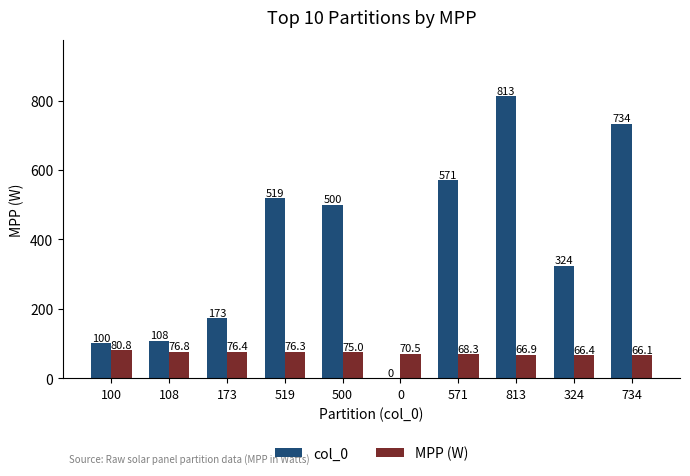

Count the number of categories in the chart.

10